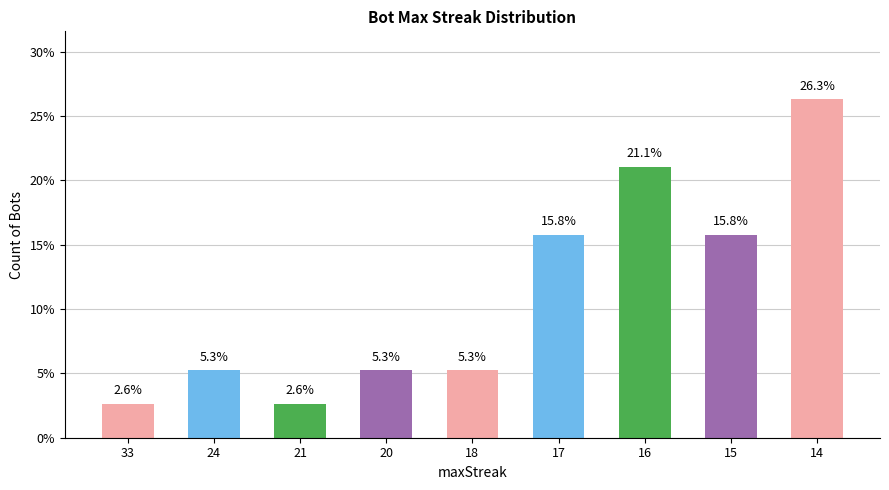

Are the bars horizontal?

No